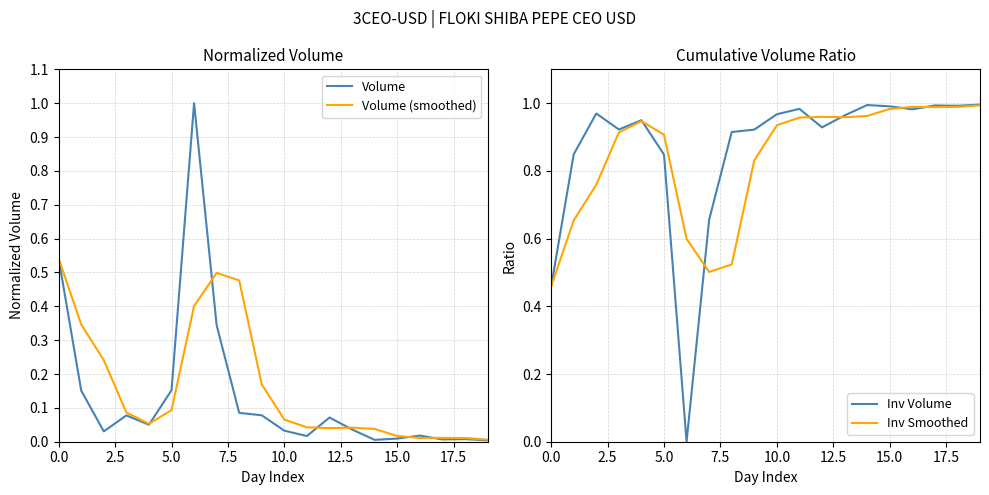

How many data points in Inv Volume are above 0?

19